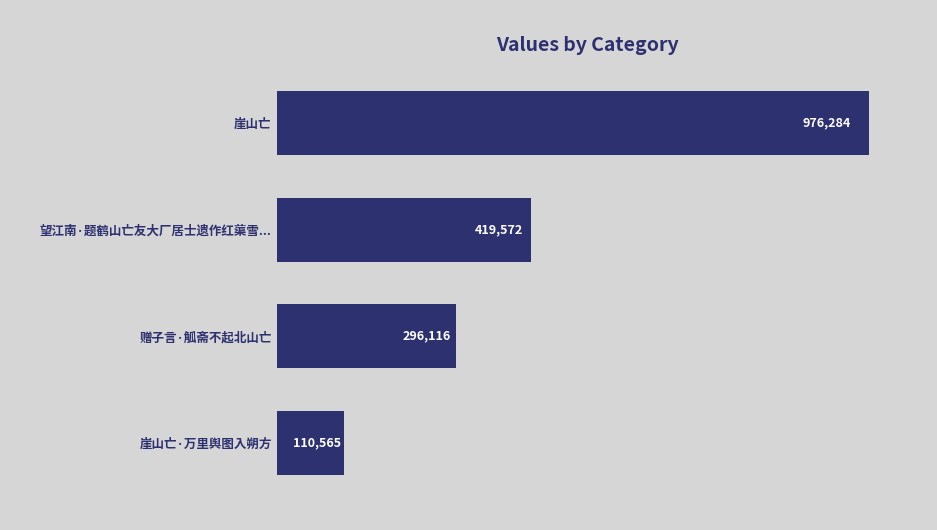

Read the value at 赠子言·觚斋不起北山亡.

296116